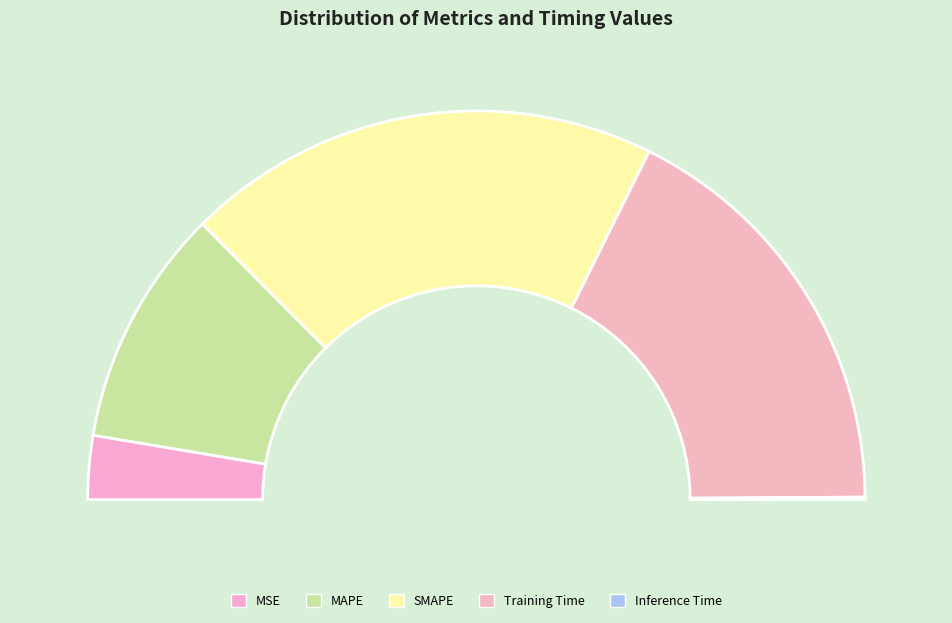

To the nearest percent, what is the average slice percentage?

20%